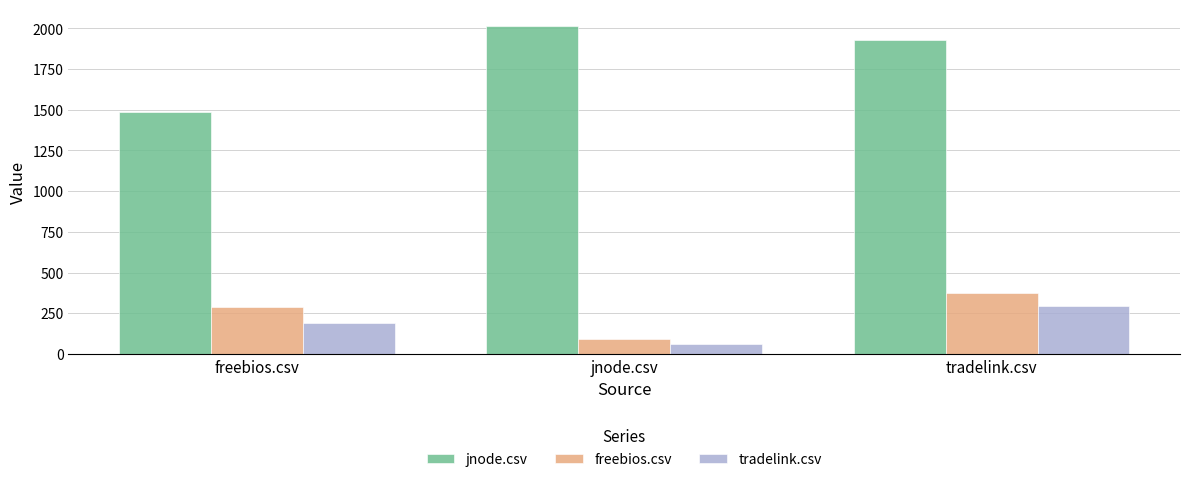

Rank the categories by jnode.csv value from lowest to highest.

freebios.csv, tradelink.csv, jnode.csv